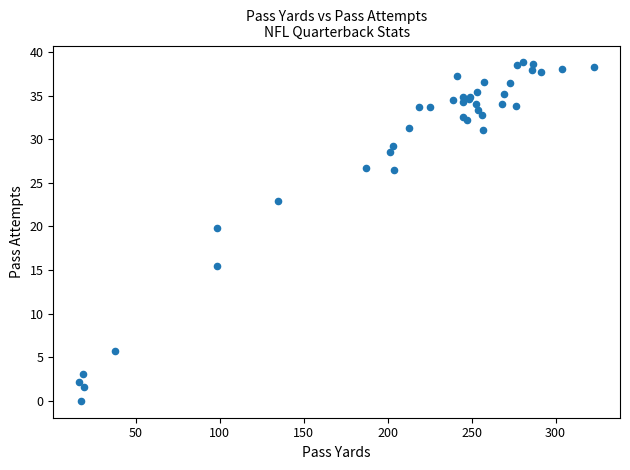

What Y value in the scatter plot is closest to 19?

19.8